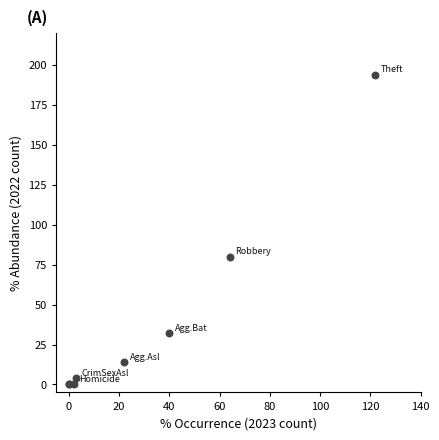

What Y value in the scatter plot is closest to 97?

80